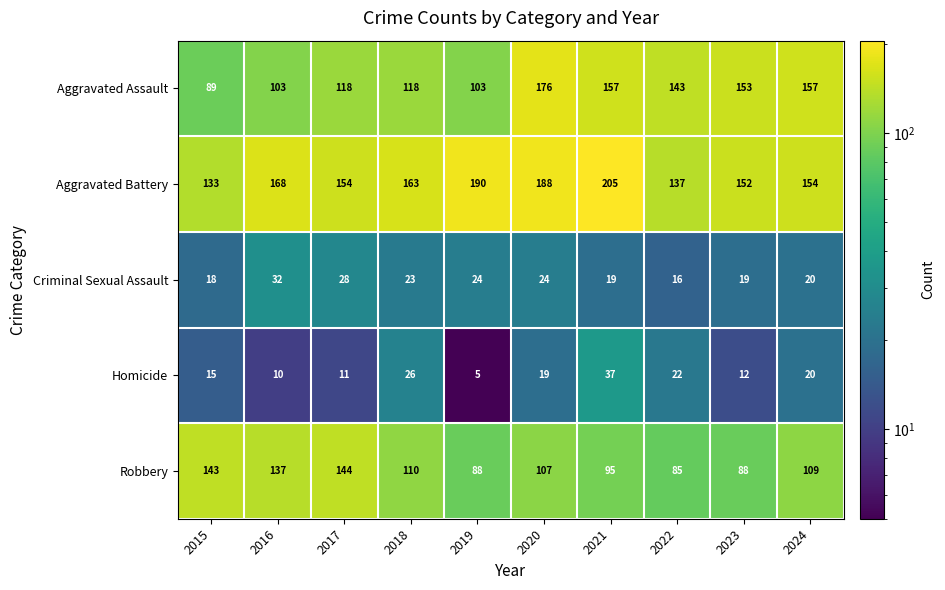

Which series changed the most between 2018 and 2022?

Aggravated Battery